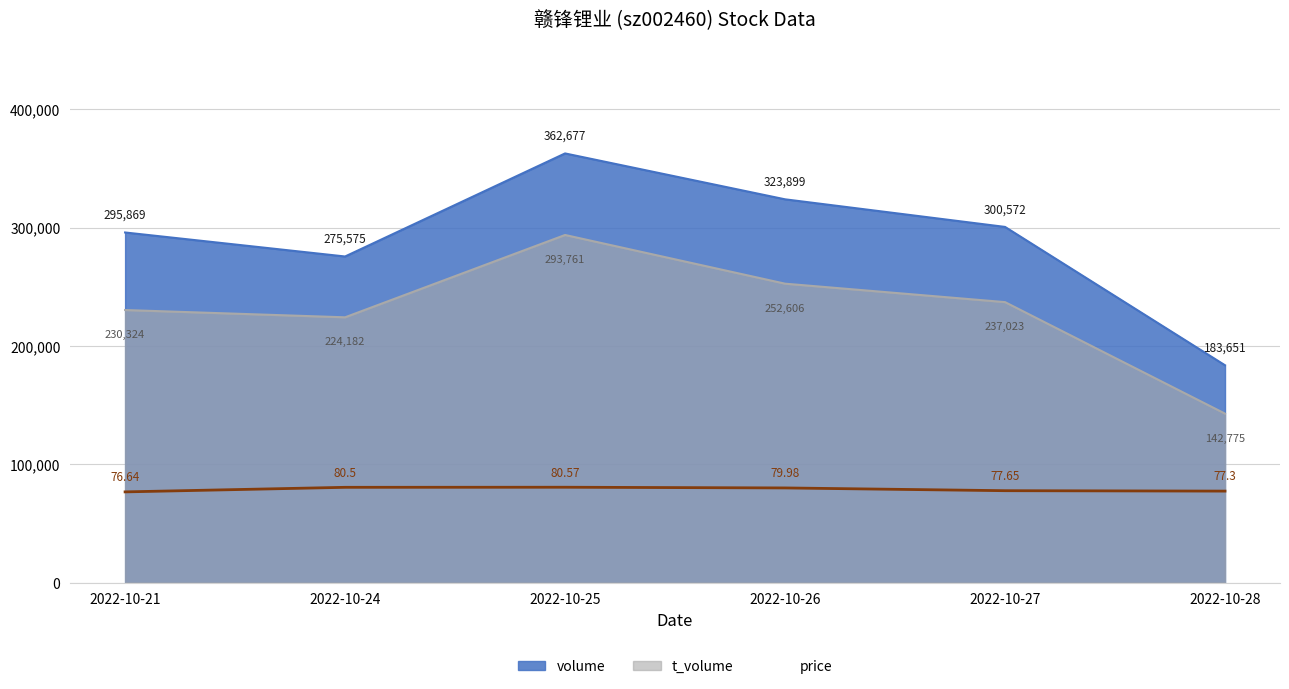

How many data points in volume are above 300572?

2